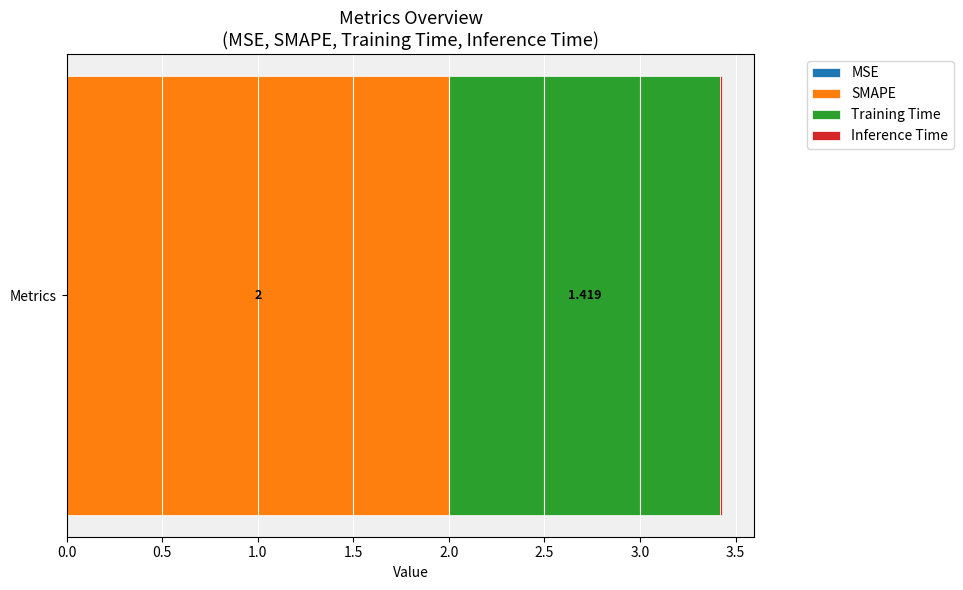

Reading left to right, extract all data points from this chart.

MSE=0.0	SMAPE=2.0	Training Time=1.4	Inference Time=0.0